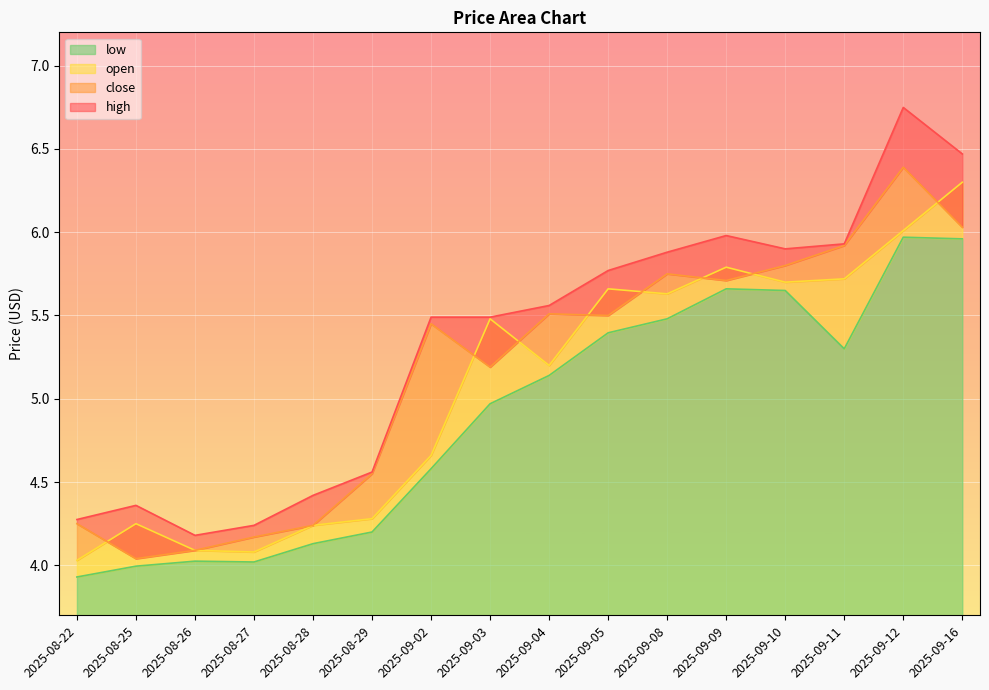

What are all the series names shown in the legend?

open, low, close, high